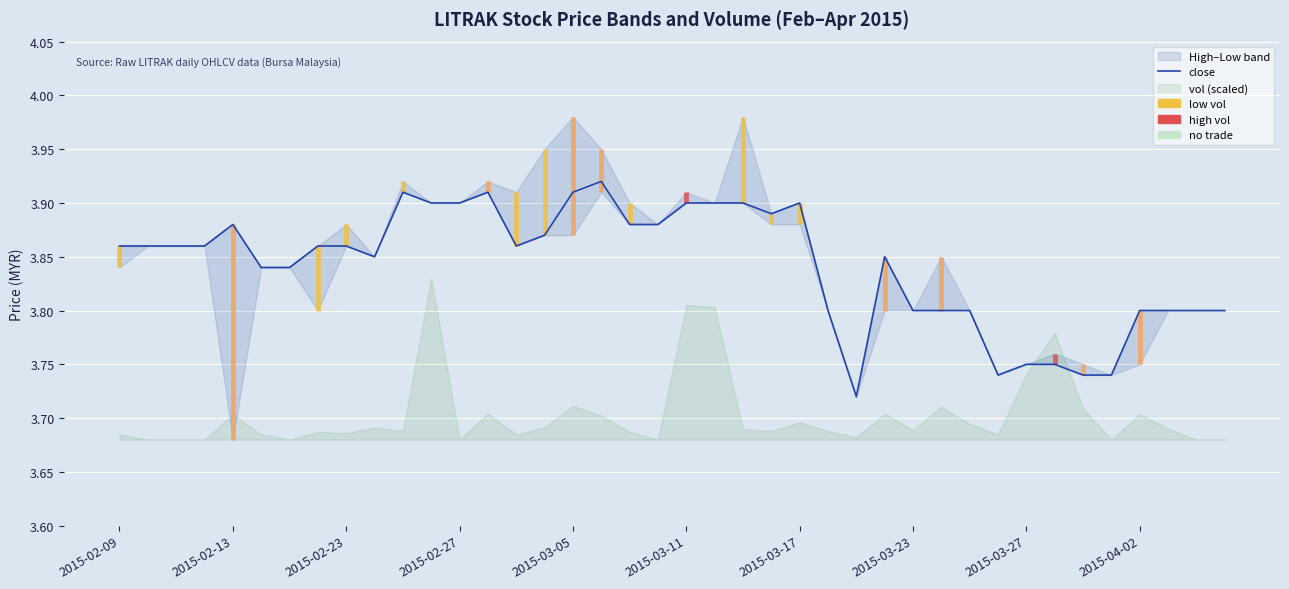

What is the sum of all values?

153.7